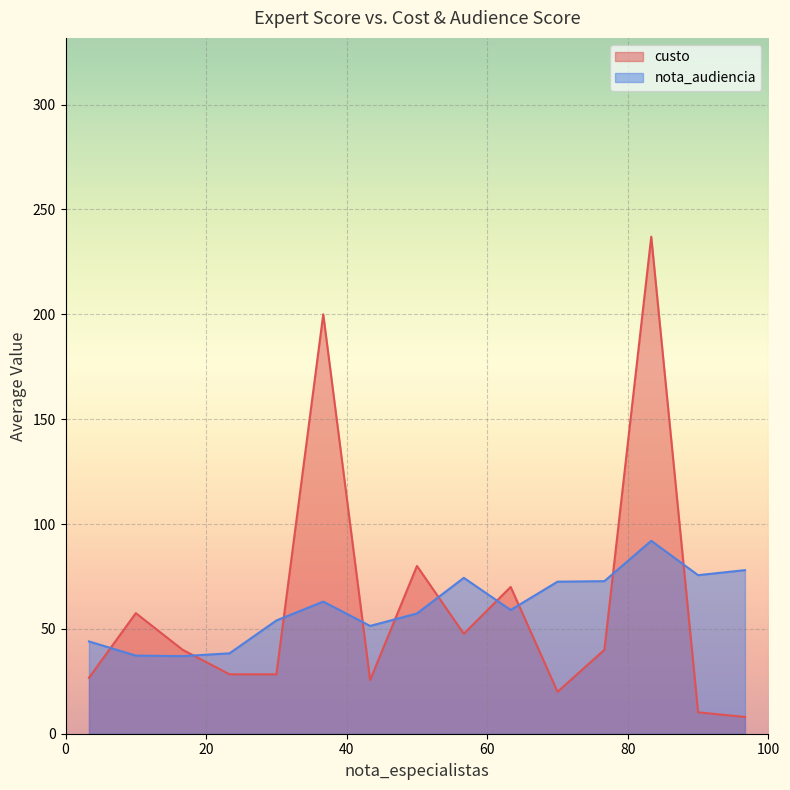

How many interior local peaks does the custo series have?

5